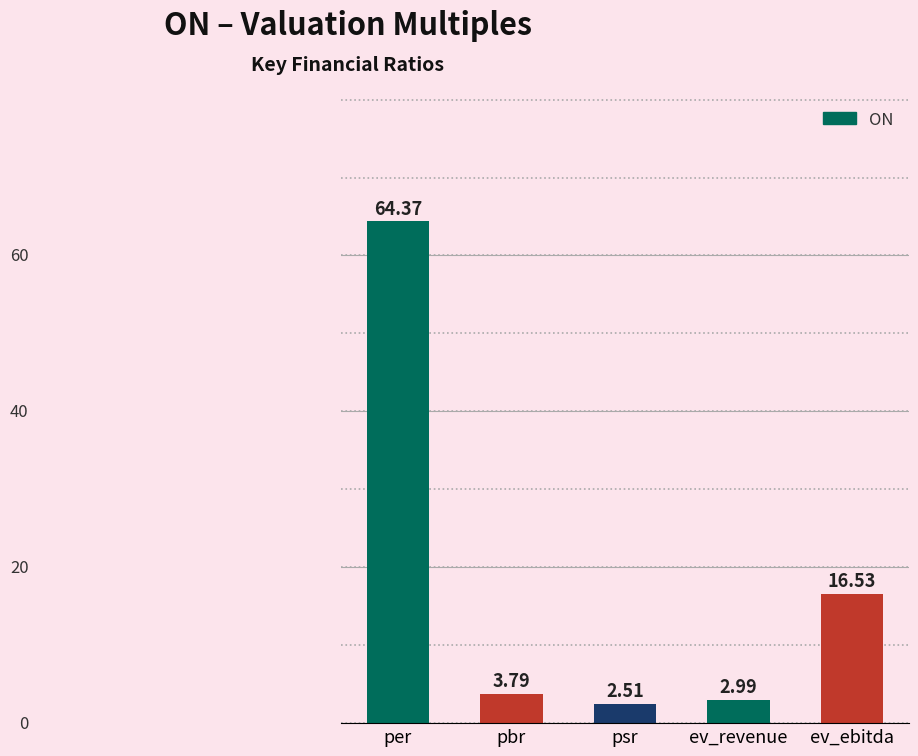

Reading left to right, what are all the values shown in this chart?

64.4	3.8	2.5	3.0	16.5